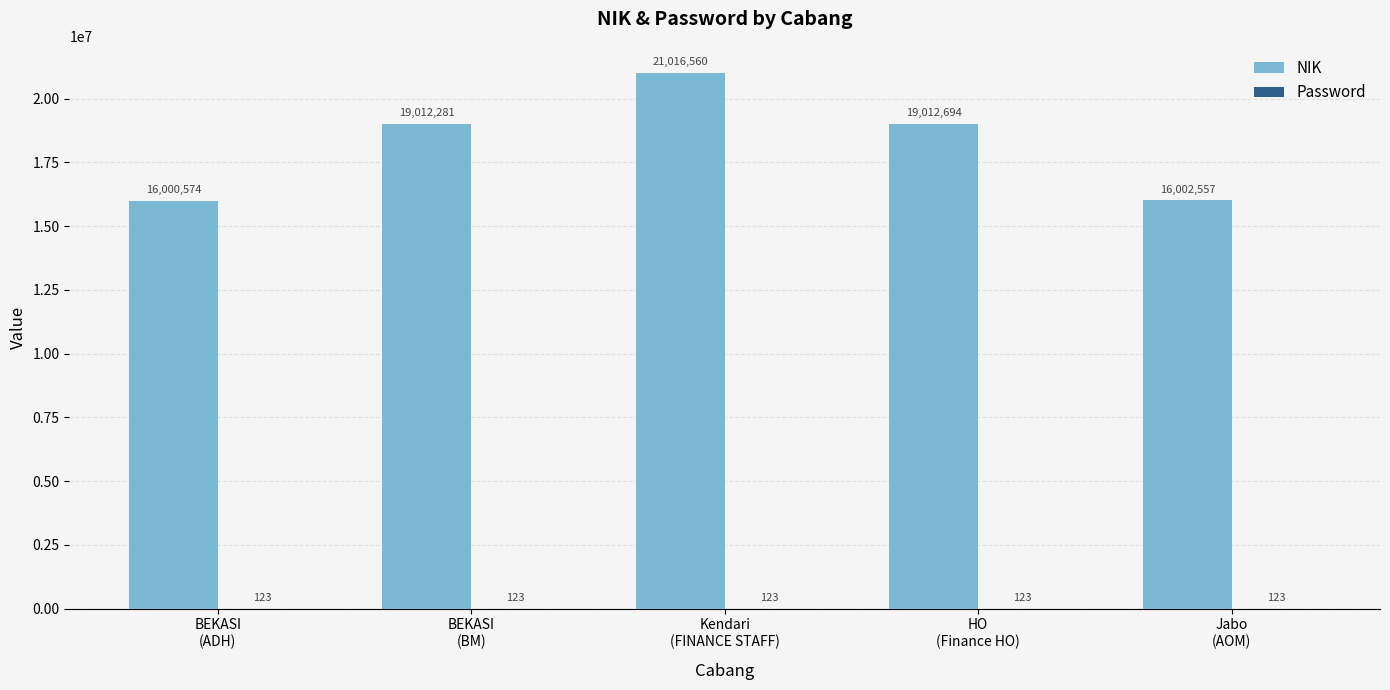

What is the sum of all NIK values?

91044666